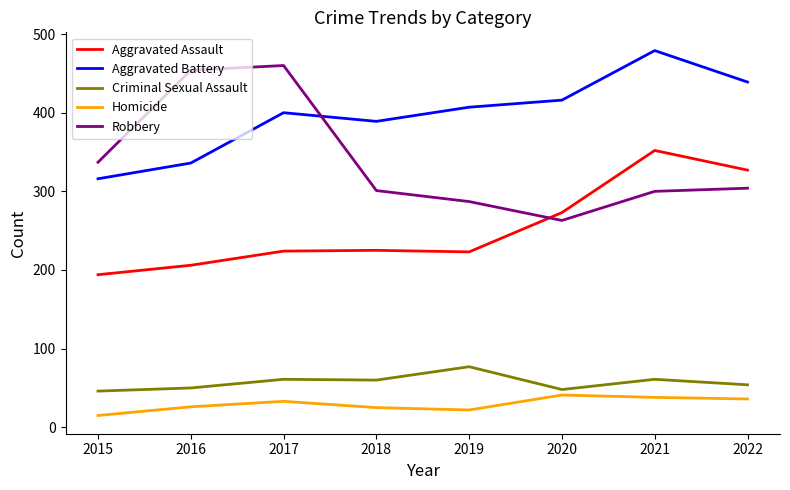

At which label is Aggravated Assault closest to 273?

2020